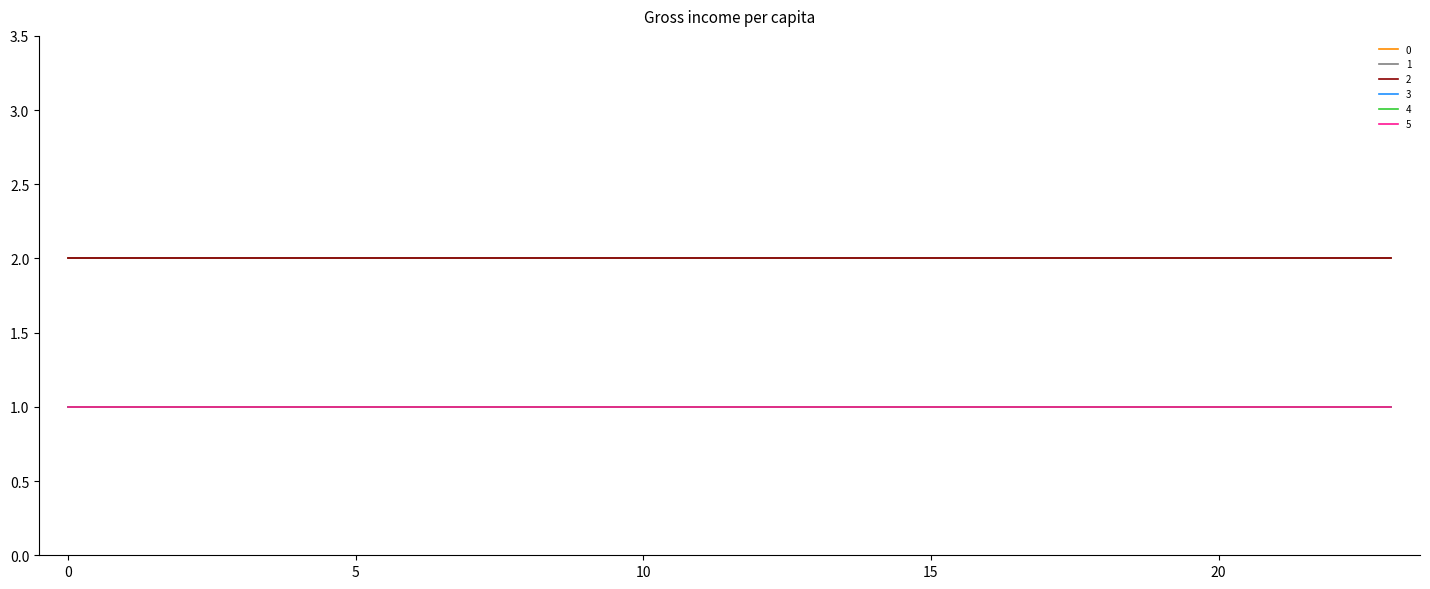

Does the chart display data point markers on the line(s)?

No